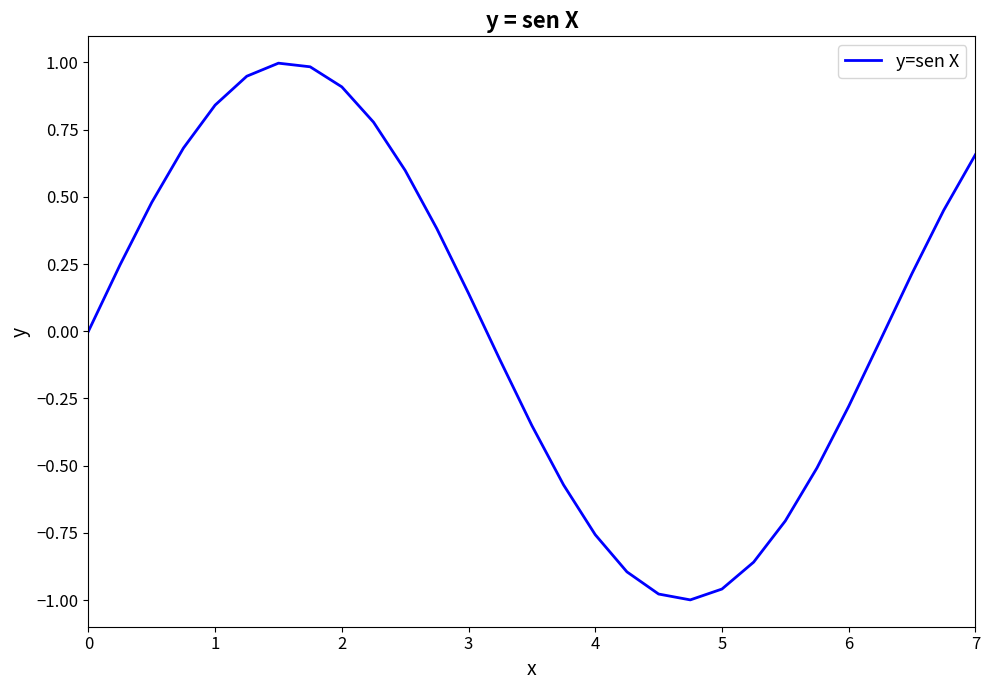

What is the difference between the maximum and minimum values?

2.0